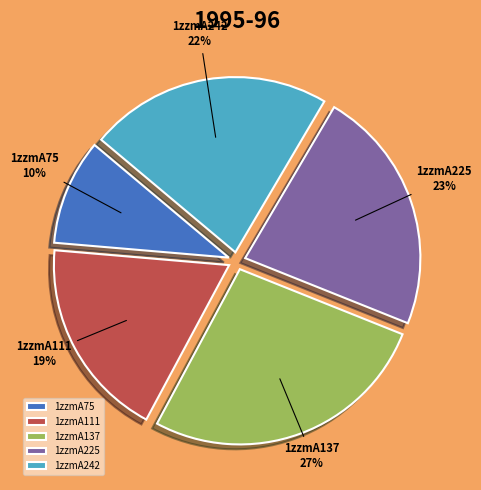

How many slices are in this pie chart?

5